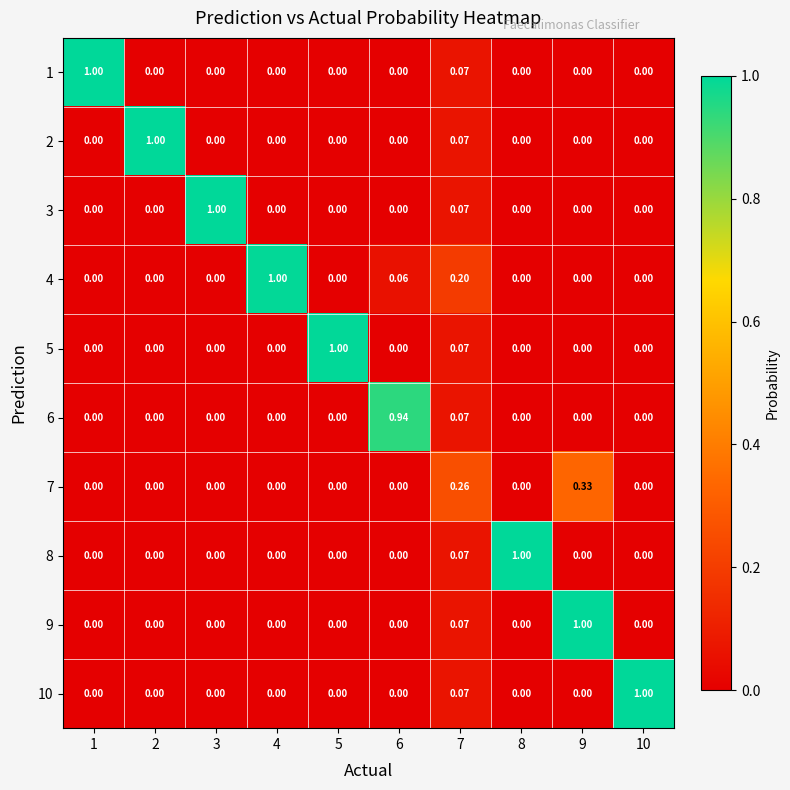

How many data points in 7 are above 0?

2